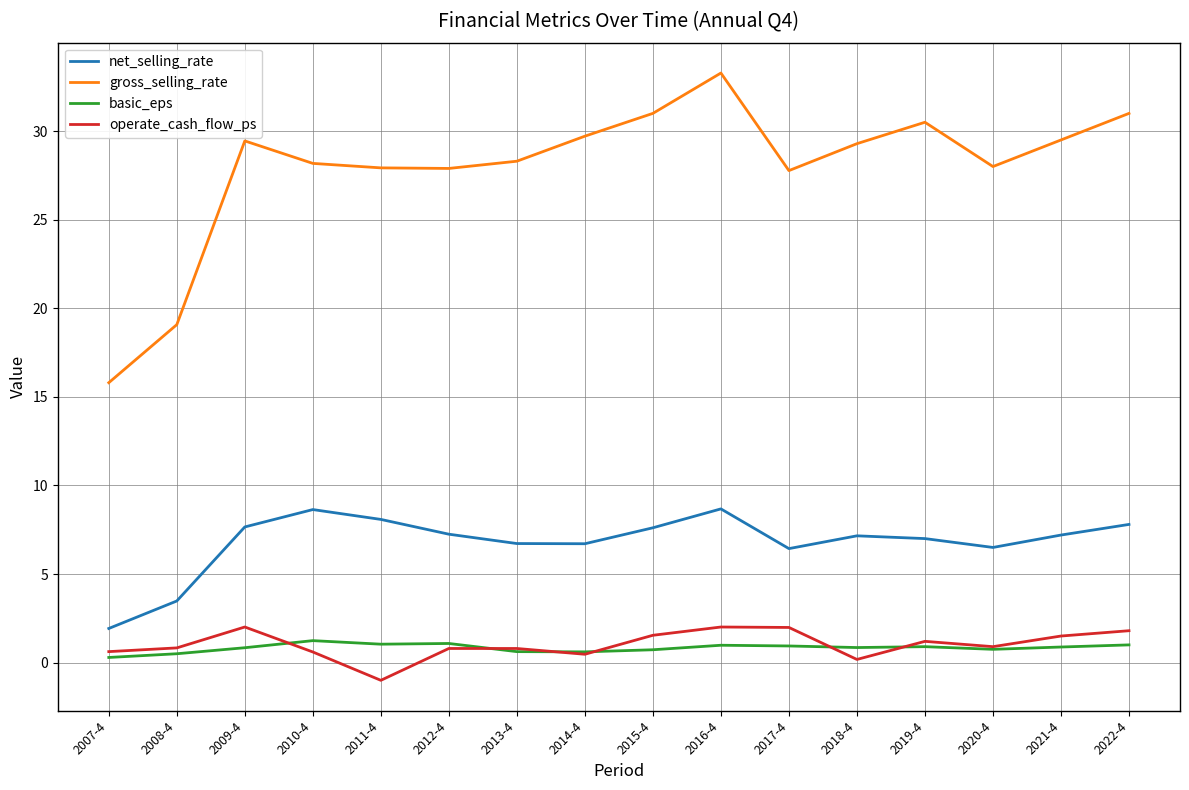

How many interior local valleys does the net_selling_rate series have?

3